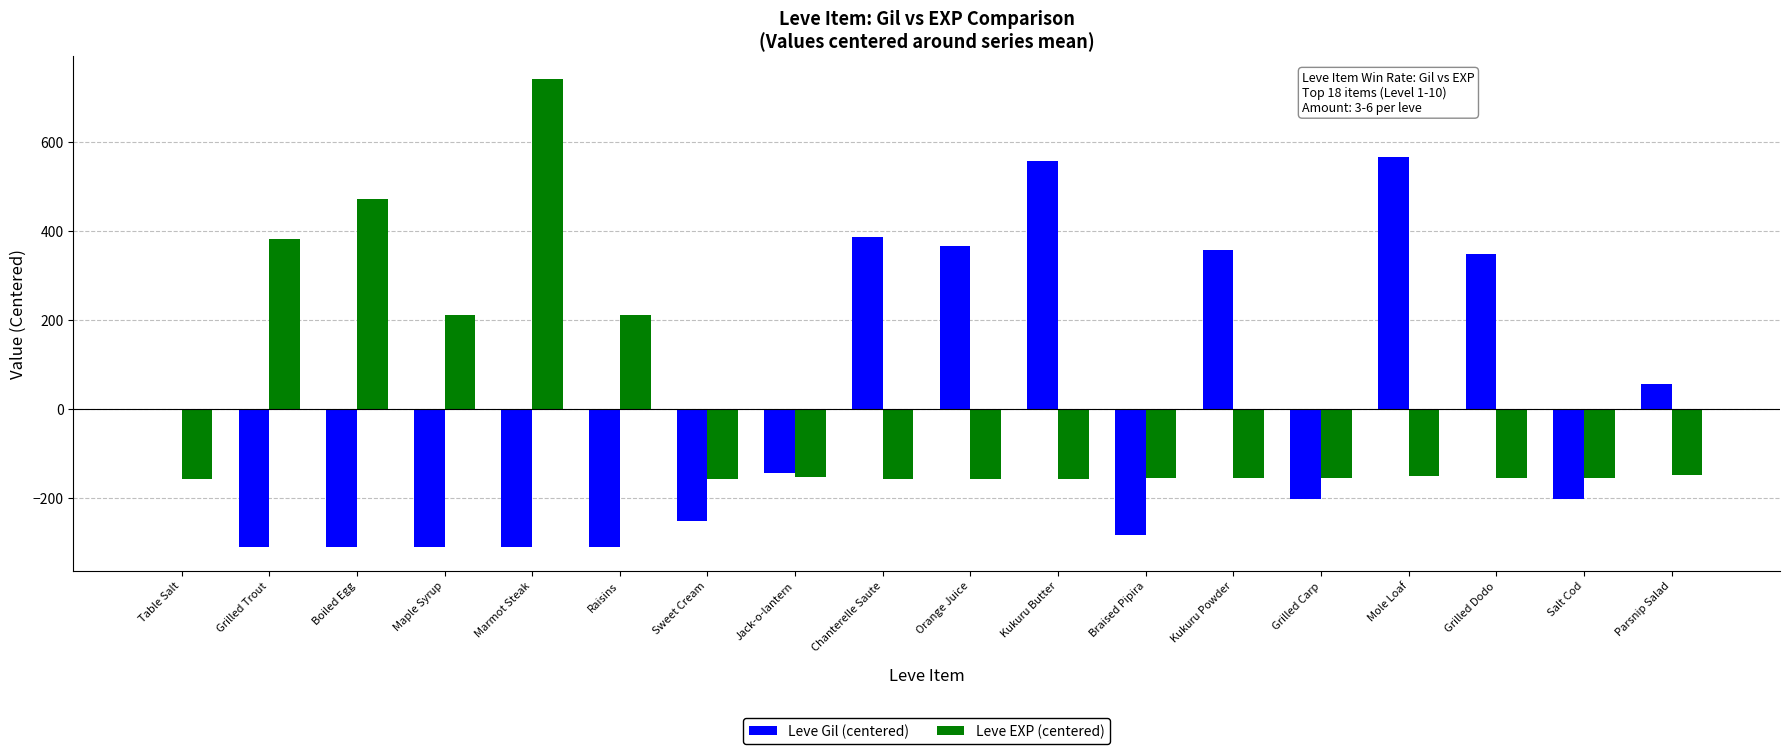

How many data points in Leve Gil (centered) are above -142?

8